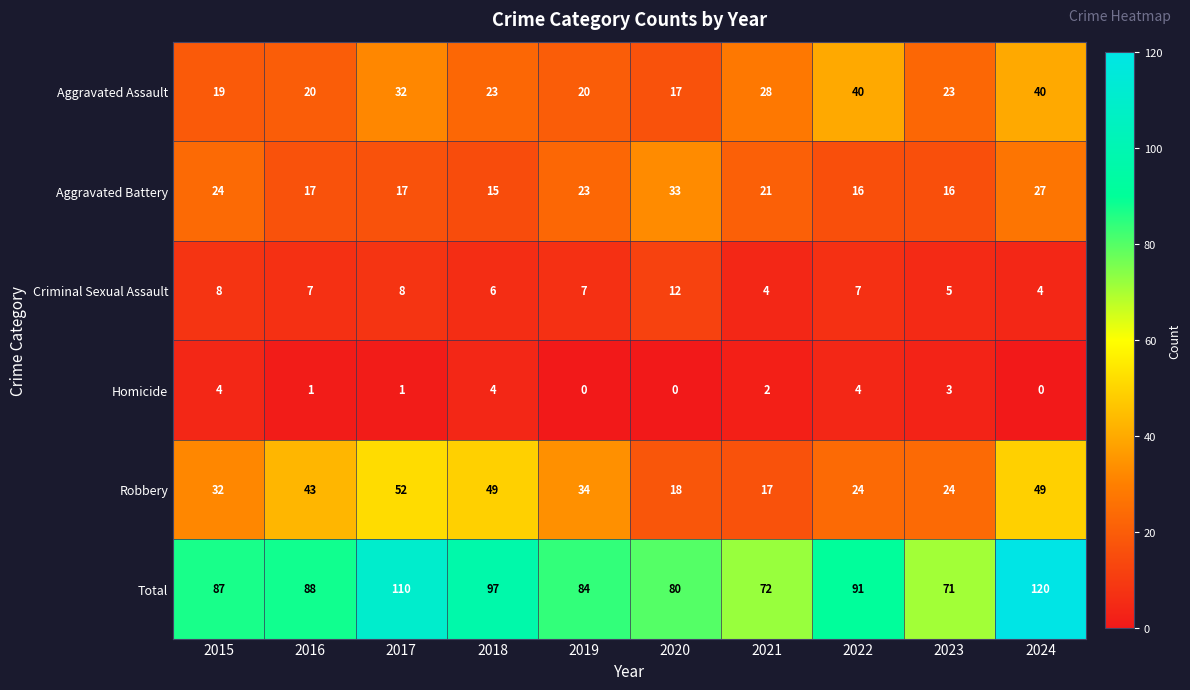

The value of Aggravated Battery at 2020 is 21. True or false?

False